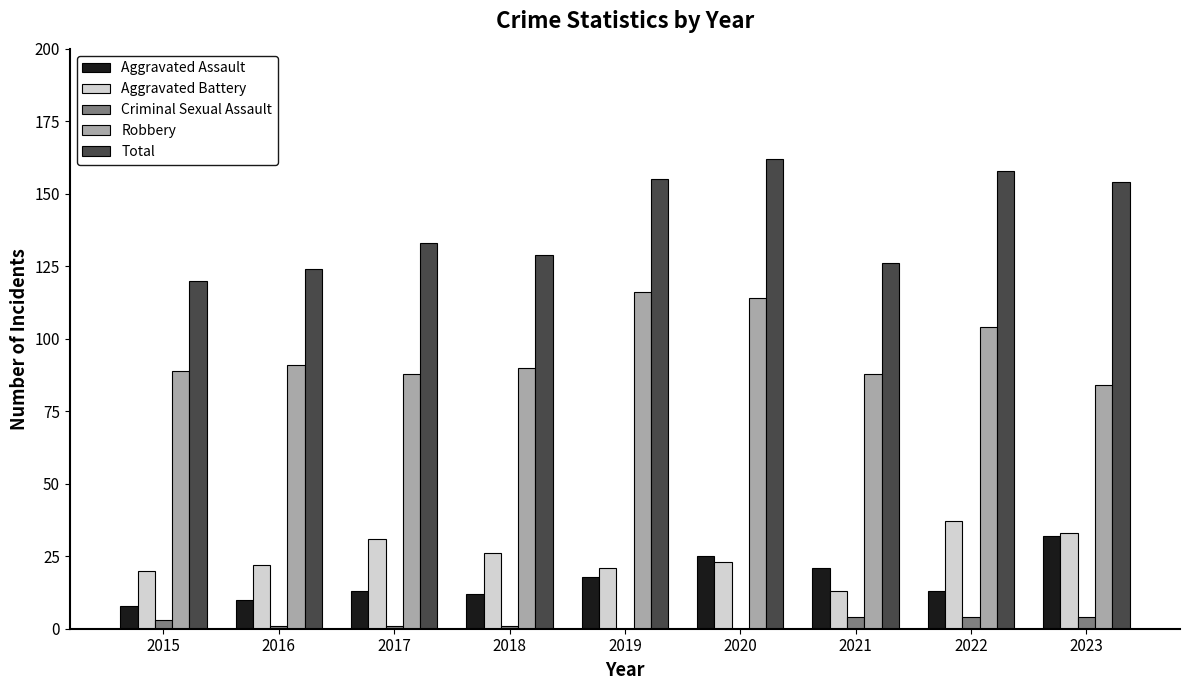

What are all the series names shown in the legend?

Aggravated Assault, Aggravated Battery, Criminal Sexual Assault, Robbery, Total